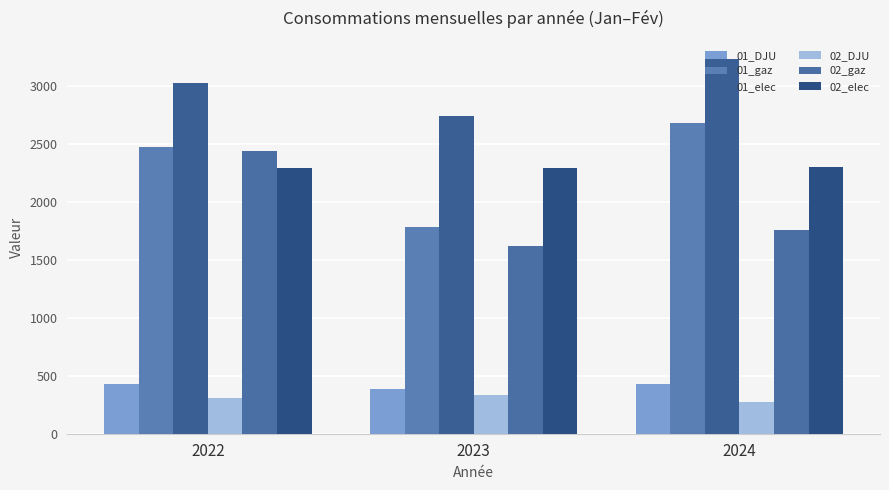

Which series changed the most between 2022 and 2024?

02_gaz